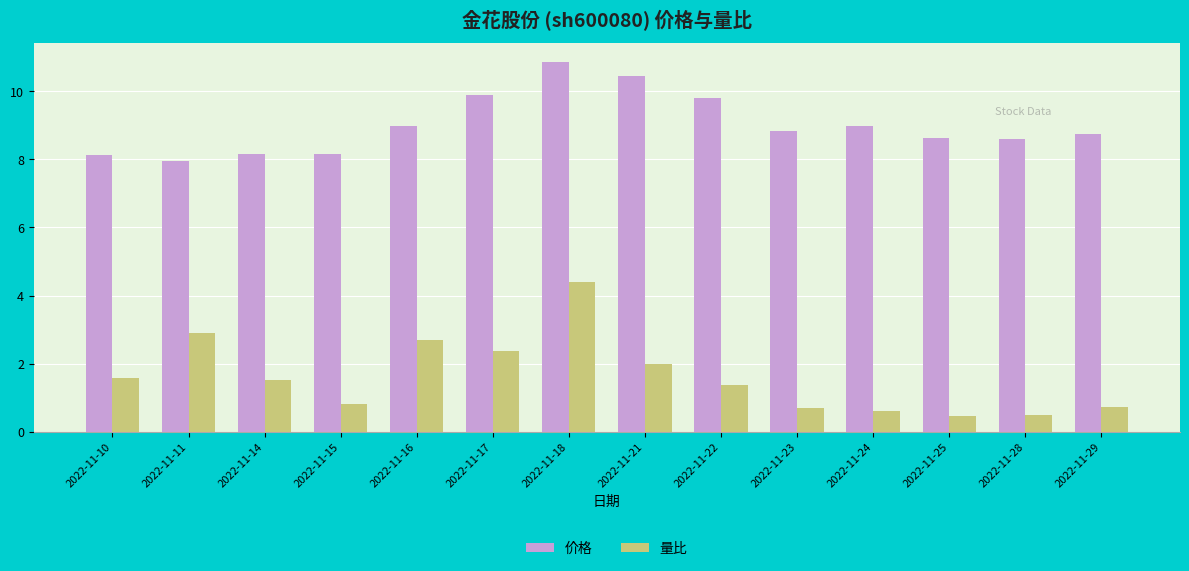

Which series has the largest total across all categories?

价格